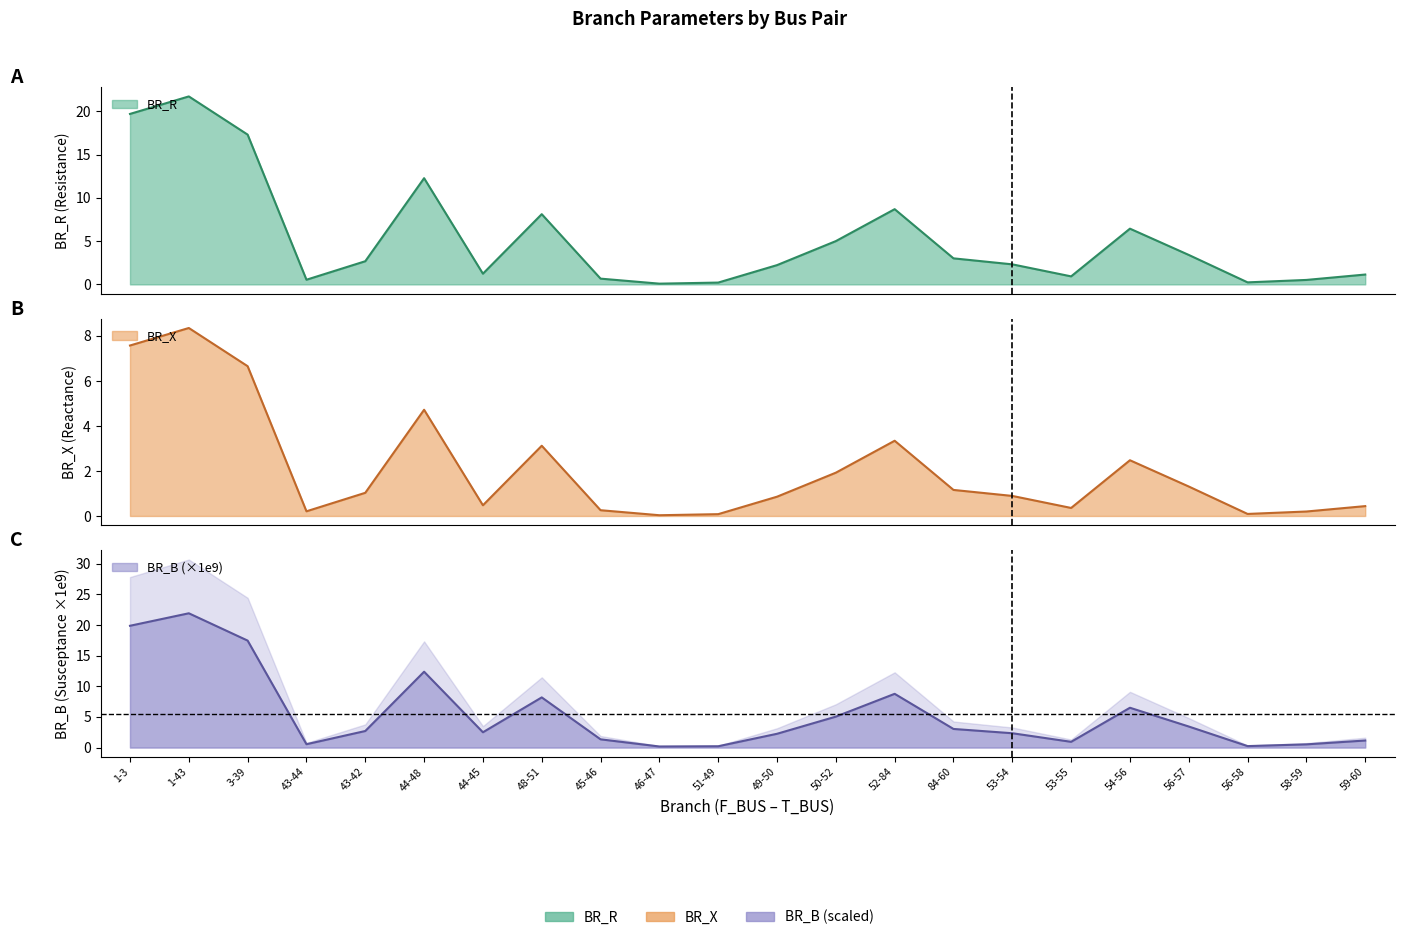

Does the chart have visible grid lines?

No